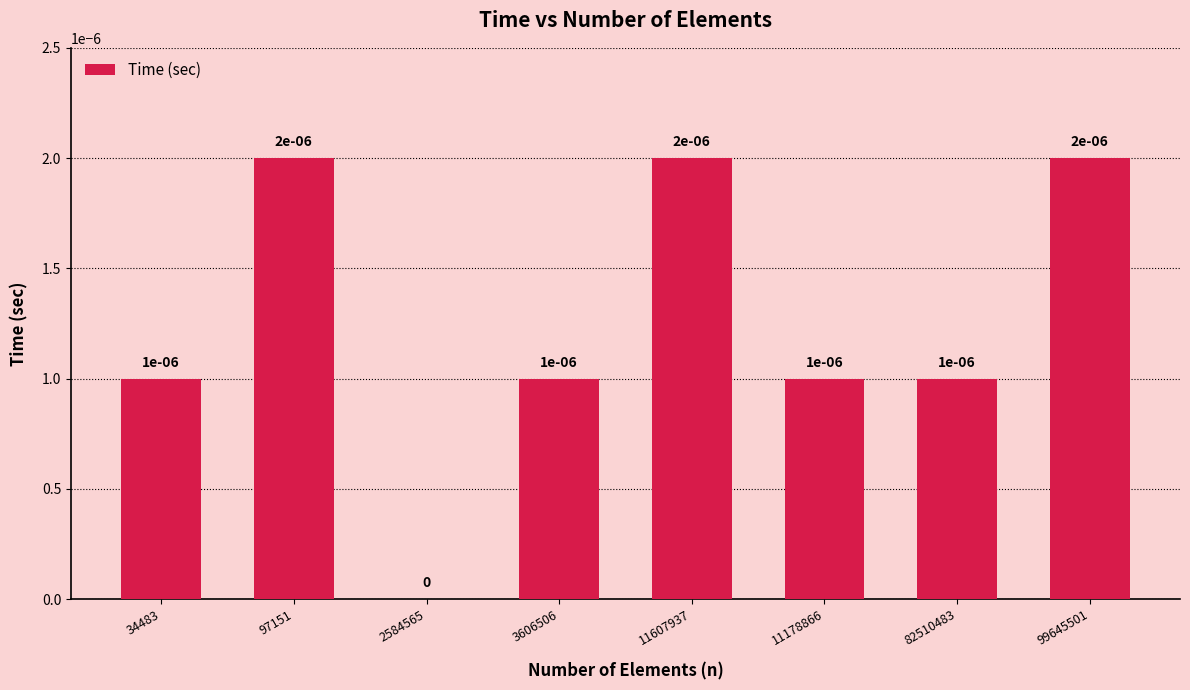

Between 99645501 and 11178866, which is larger?

99645501